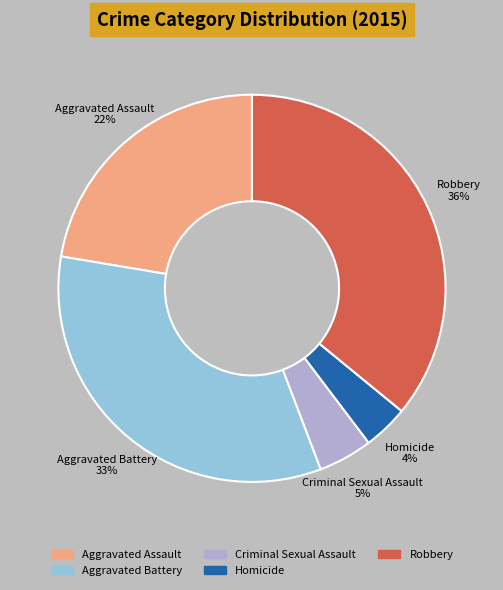

Does Homicide account for over 50% of the chart?

No